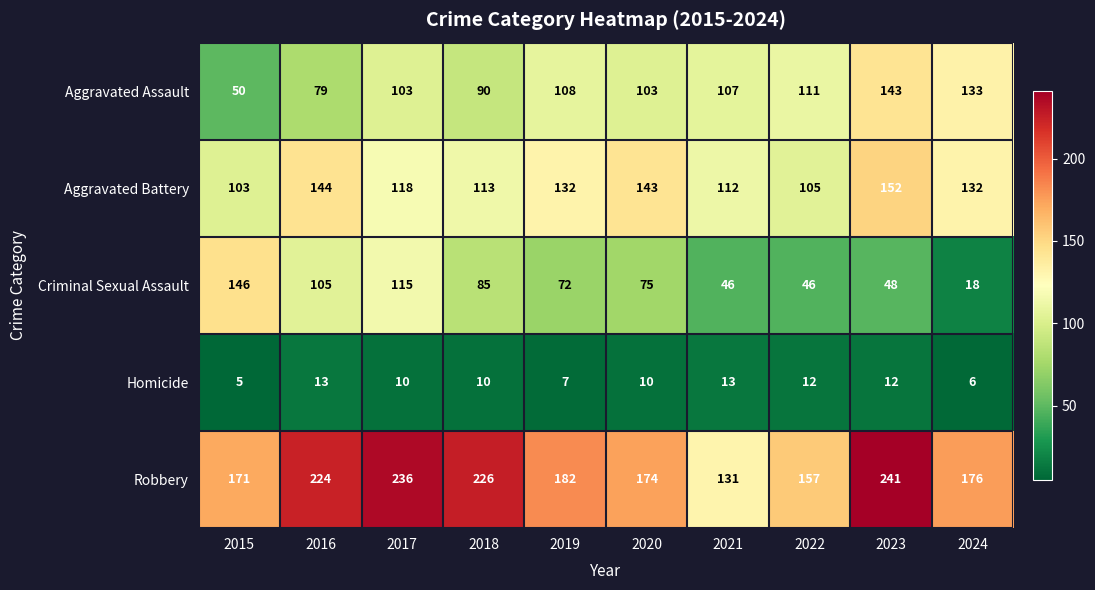

What is the difference between the maximum and second lowest values in the Robbery series?

84